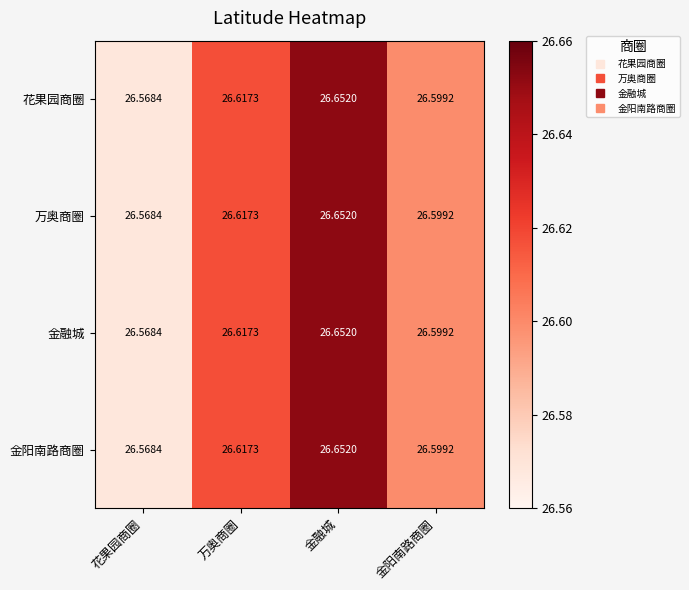

Rank the categories by 金阳南路商圈 value from lowest to highest.

花果园商圈, 金阳南路商圈, 万奥商圈, 金融城